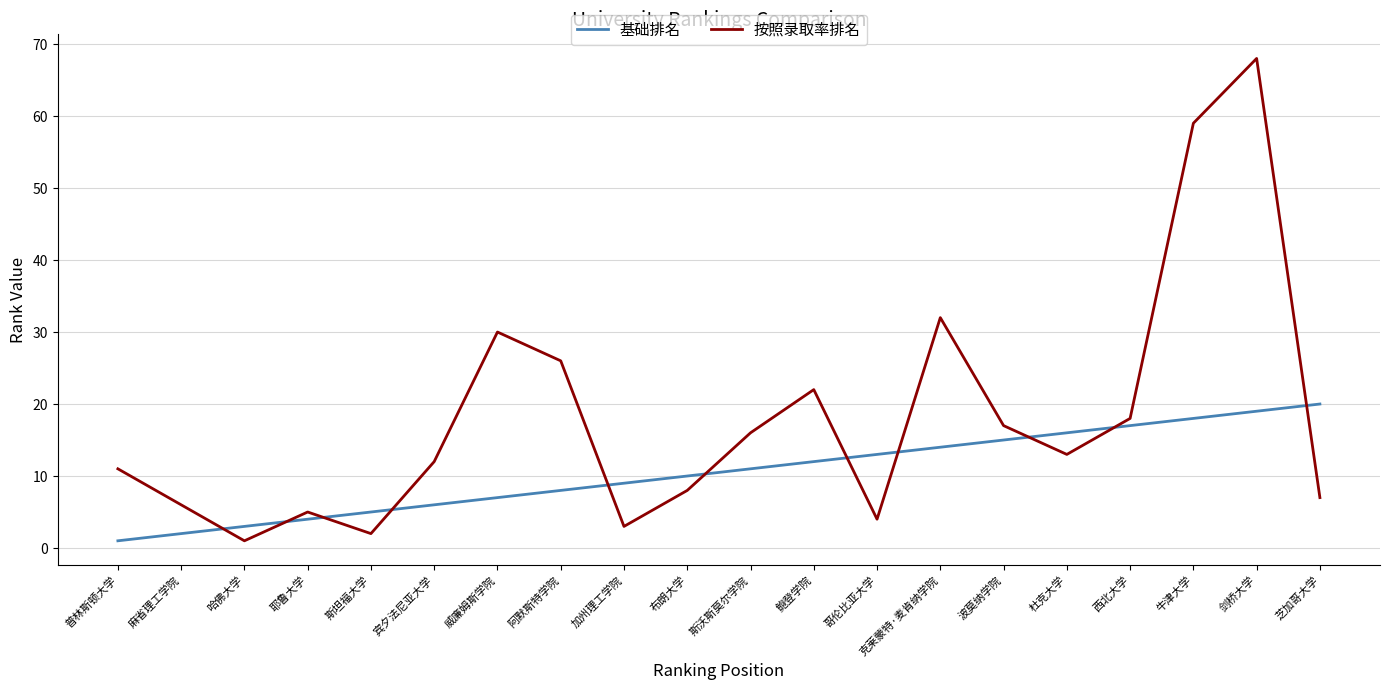

How many distinct data groups are displayed?

2